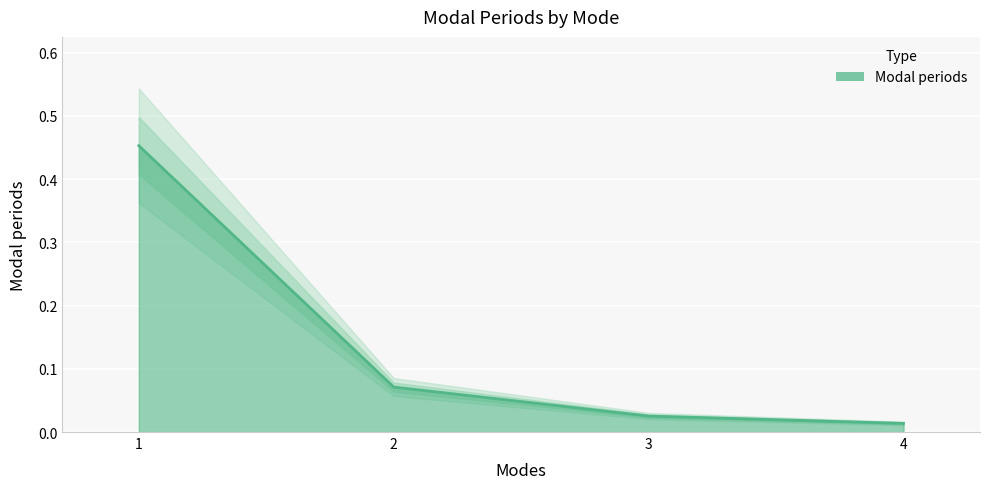

List the labels in order of value, smallest first.

4, 3, 2, 1